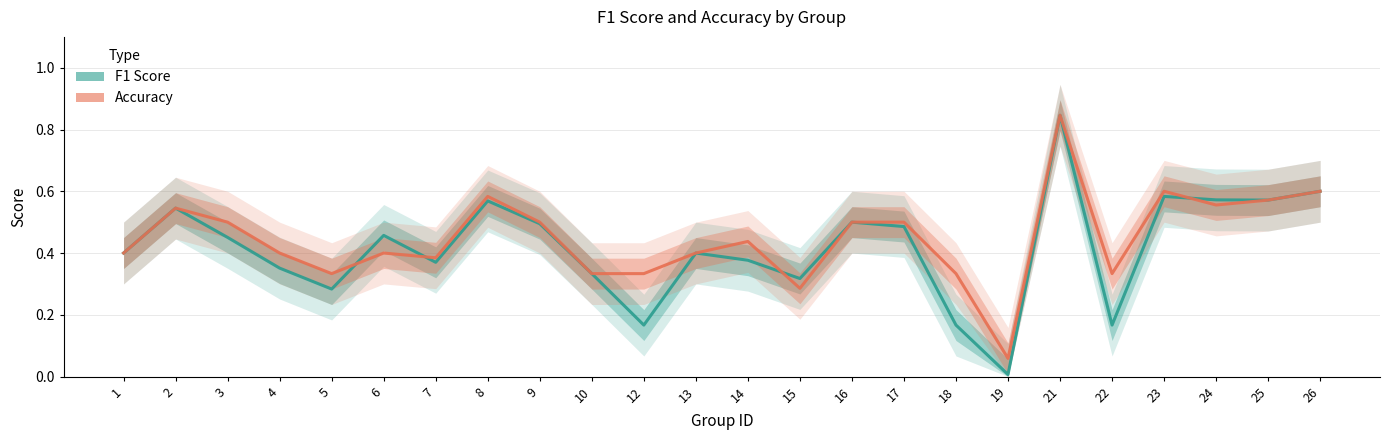

Which label corresponds to the largest value in the chart?

21